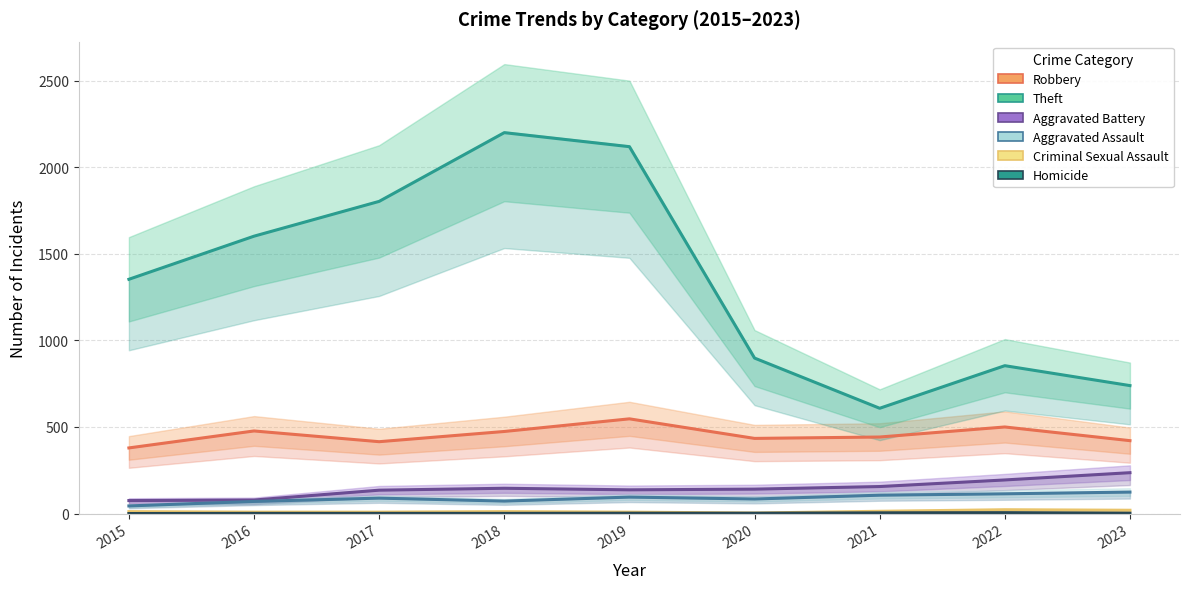

Between 2018 and 2019, which series saw the biggest shift?

Theft